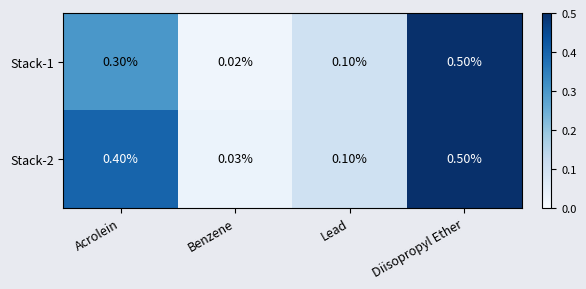

Which category has the highest value across all series?

Diisopropyl Ether